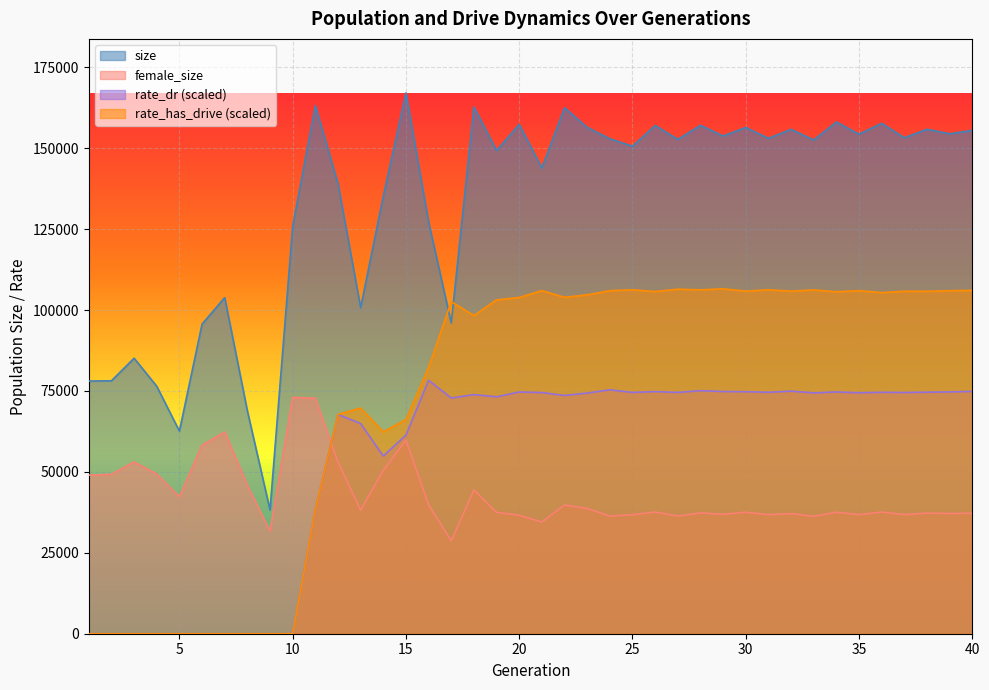

What is the maximum value for size?

167075.0